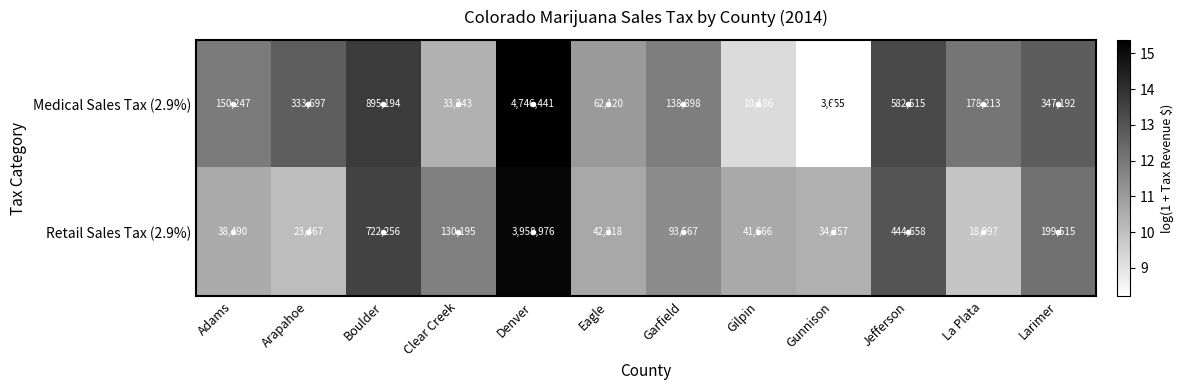

What is the total value across all series at La Plata?

197210